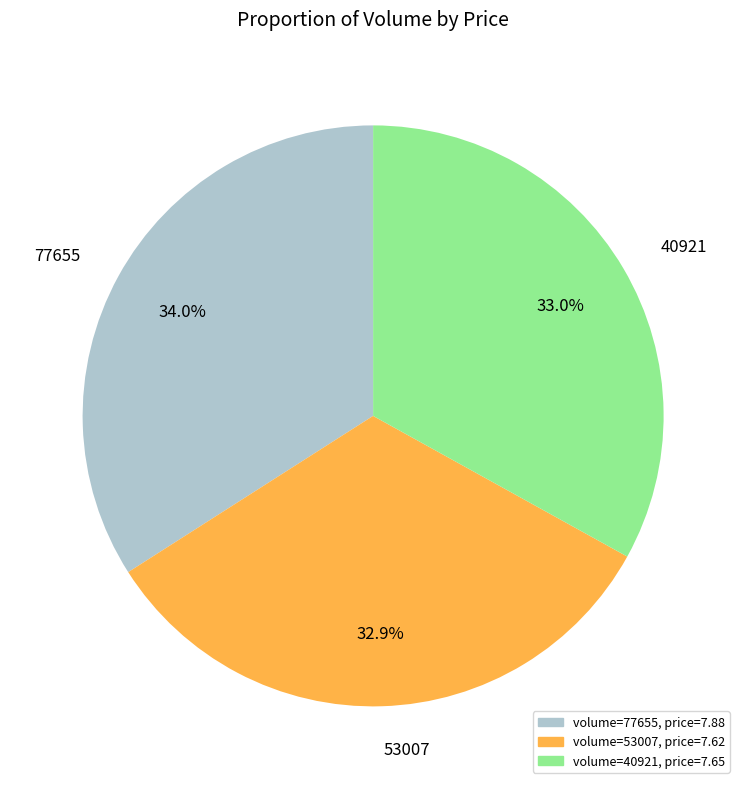

Is it true that 40921 is 22% of the pie?

False